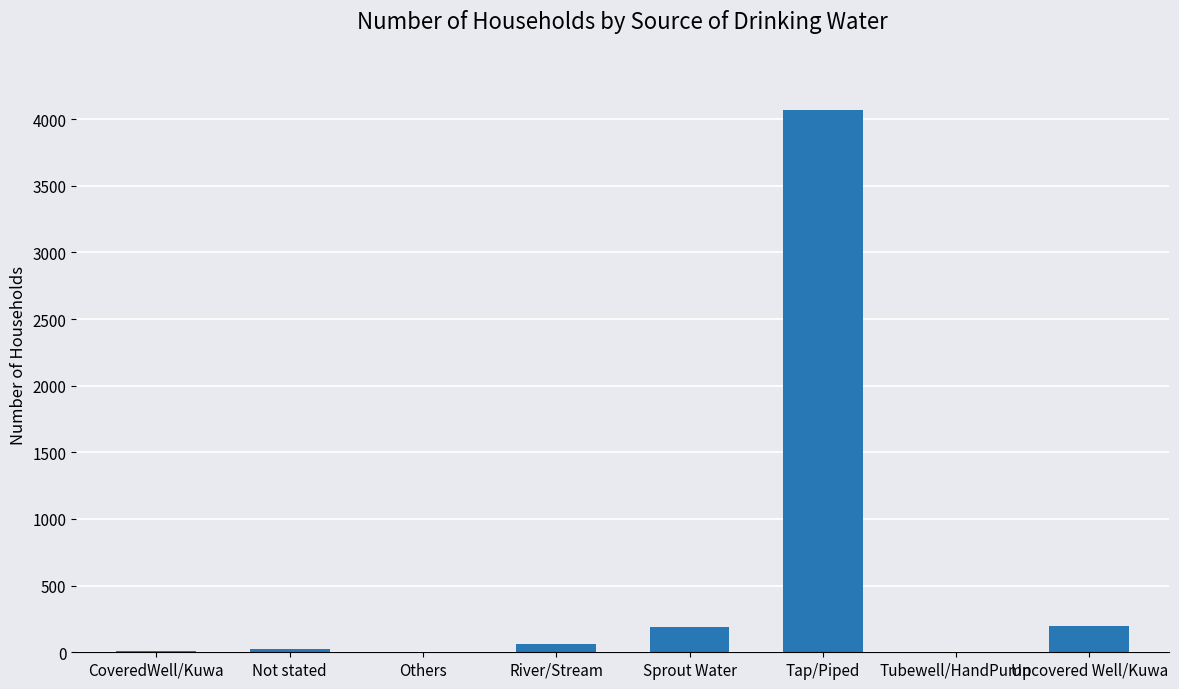

What is the greatest value displayed?

4068